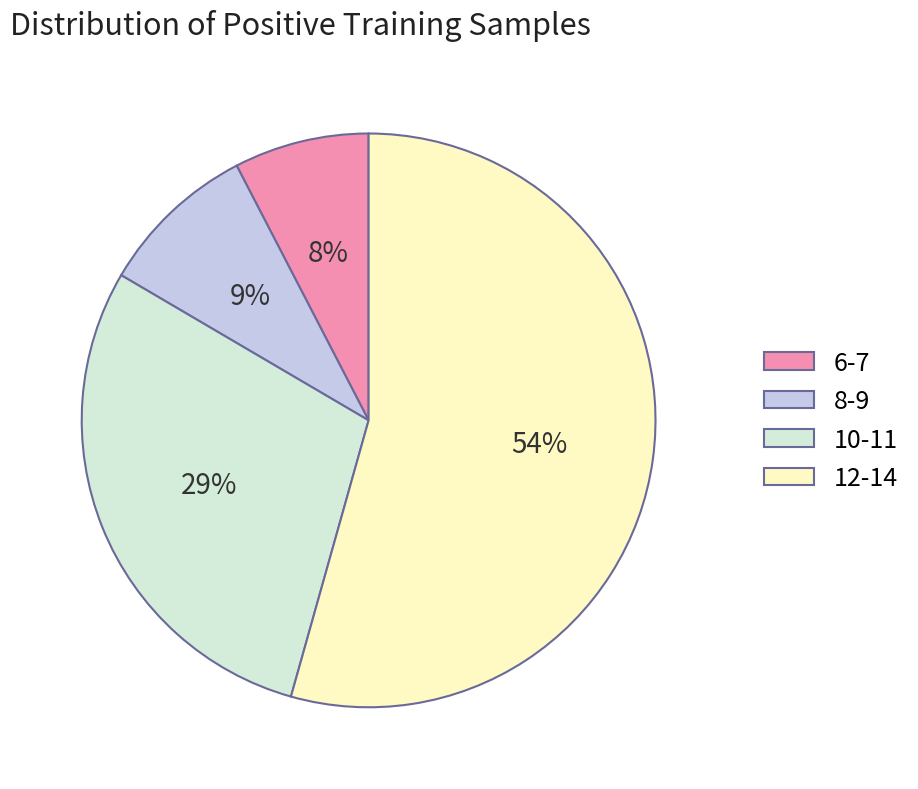

Does any single category account for the majority?

Yes